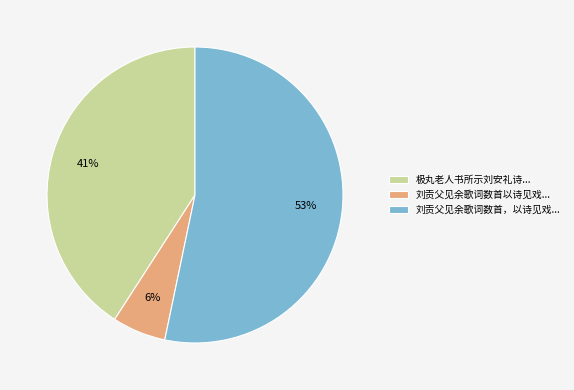

Is it true that 极丸老人书所示刘安礼诗... is 46% of the pie?

False